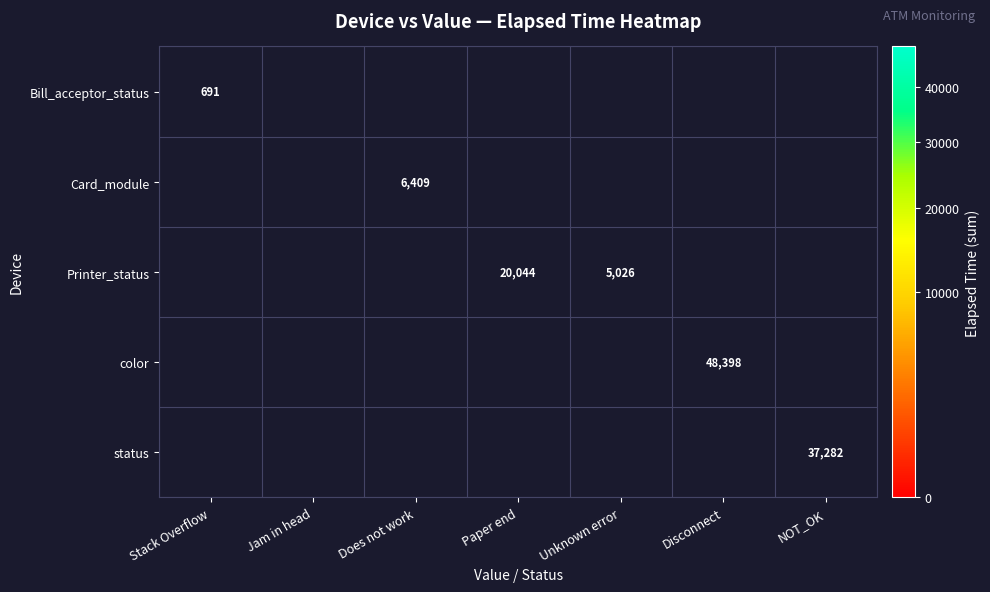

The Printer_status series shows 5026 at Unknown error. True or false?

True